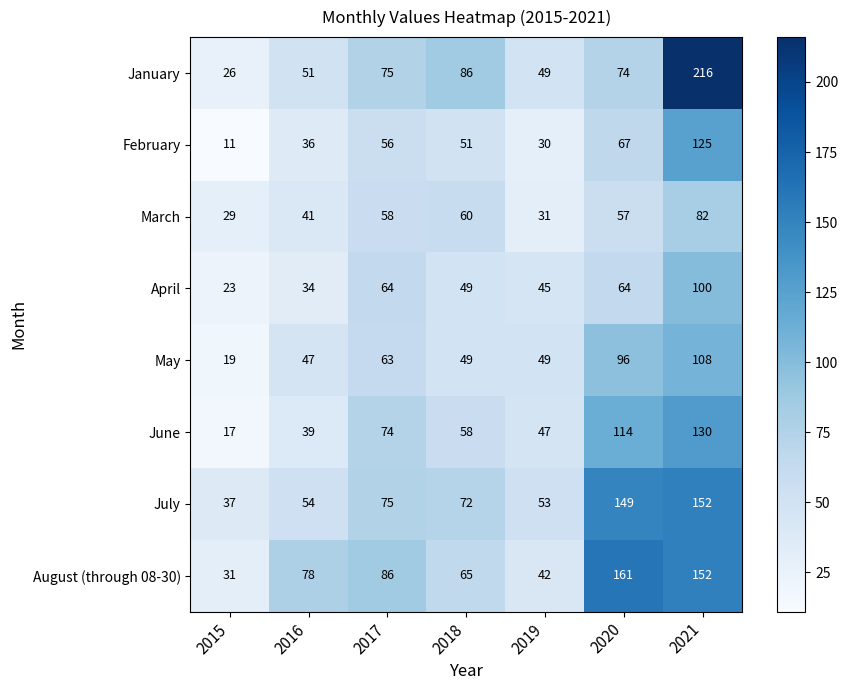

True or false: July has a value of 37 at 2015.

True